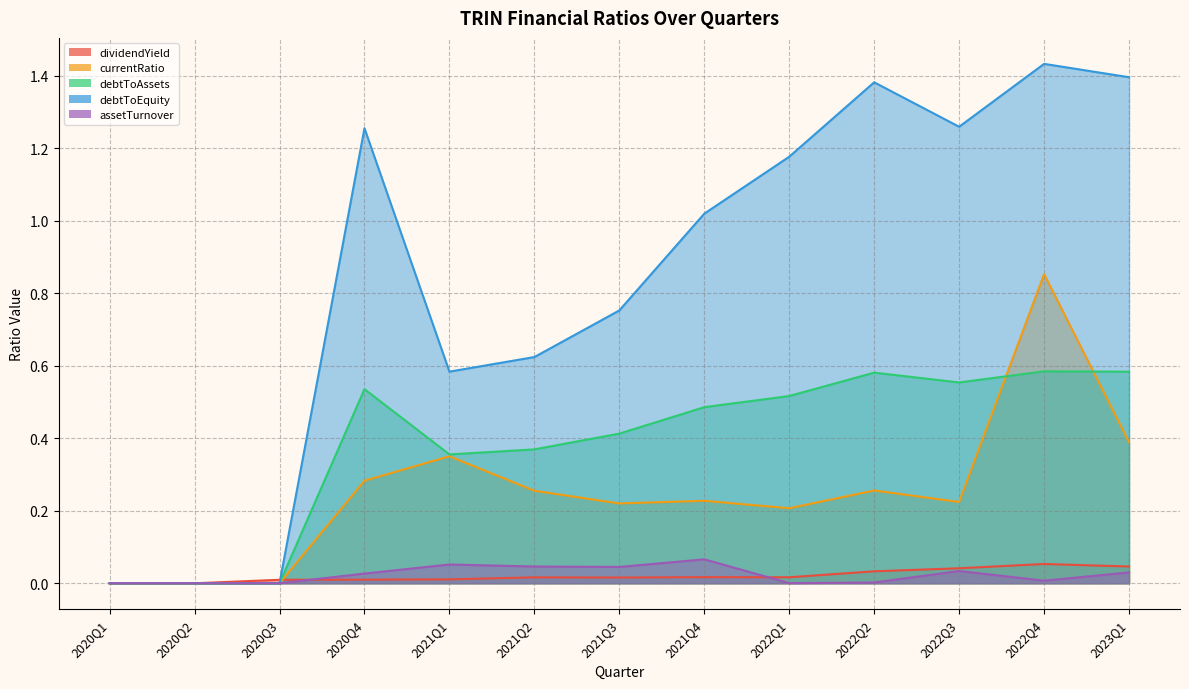

At how many categories does at least one series exceed 0?

11